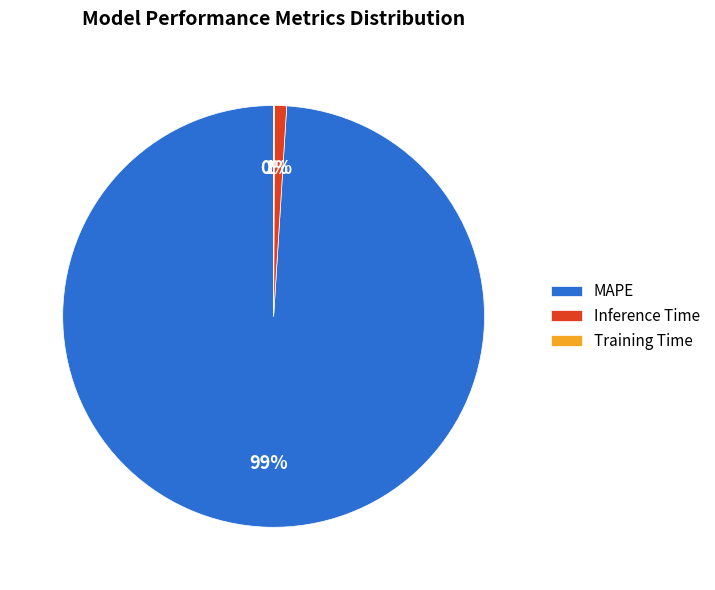

Combined, do MAPE and Inference Time account for over 50%?

Yes